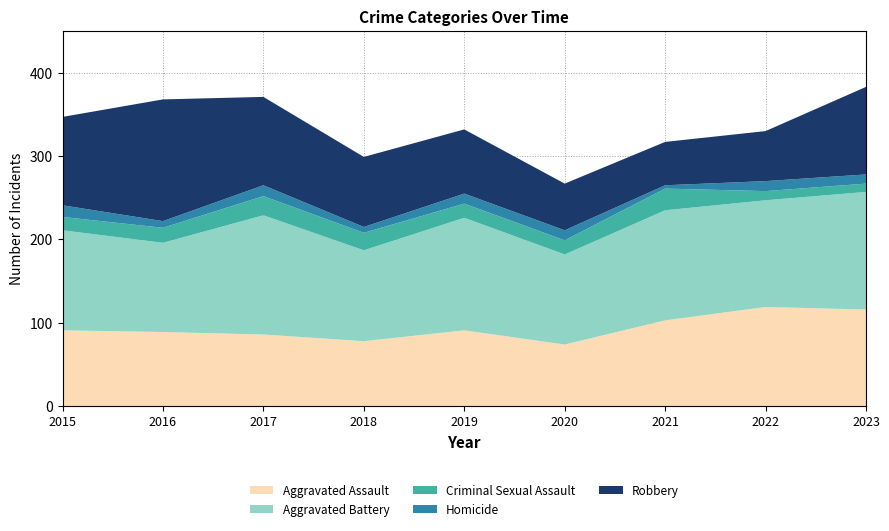

Reading left to right, extract all data points from this chart.

Aggravated Assault: 91	89	86	78	91	74	103	119	116
Aggravated Battery: 120	107	143	109	135	108	132	128	141
Criminal Sexual Assault: 16	18	23	21	17	17	26	11	10
Homicide: 14	8	13	7	12	12	4	12	11
Robbery: 106	146	106	84	77	56	52	60	105